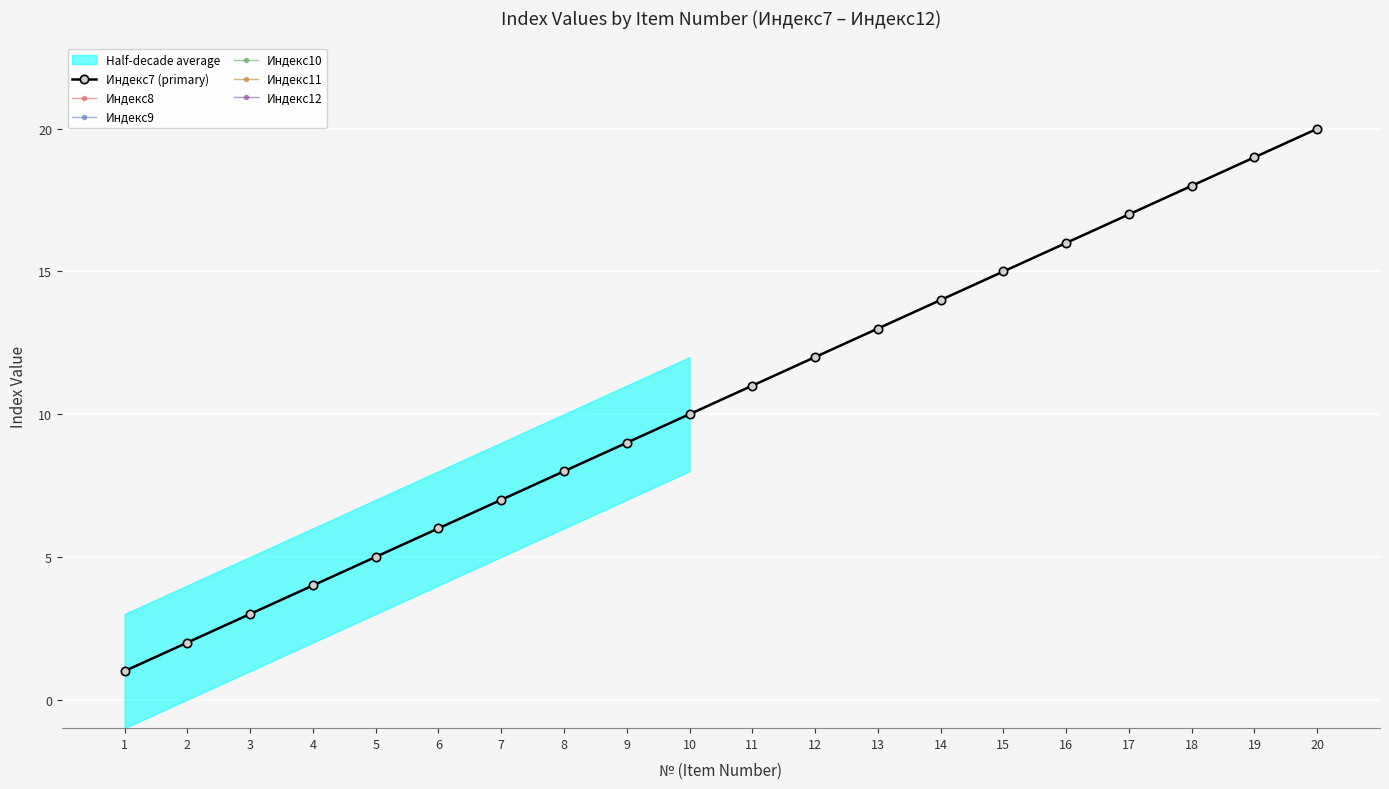

True or false: Индекс8 has more than 1 points higher than both neighbors.

False